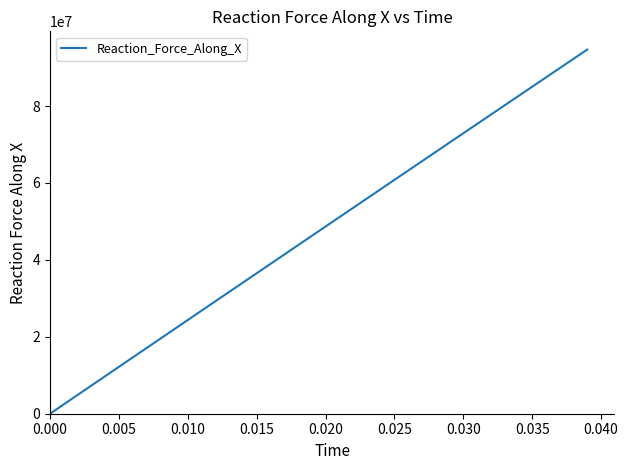

What is the difference between the maximum and minimum values?

94683247.4